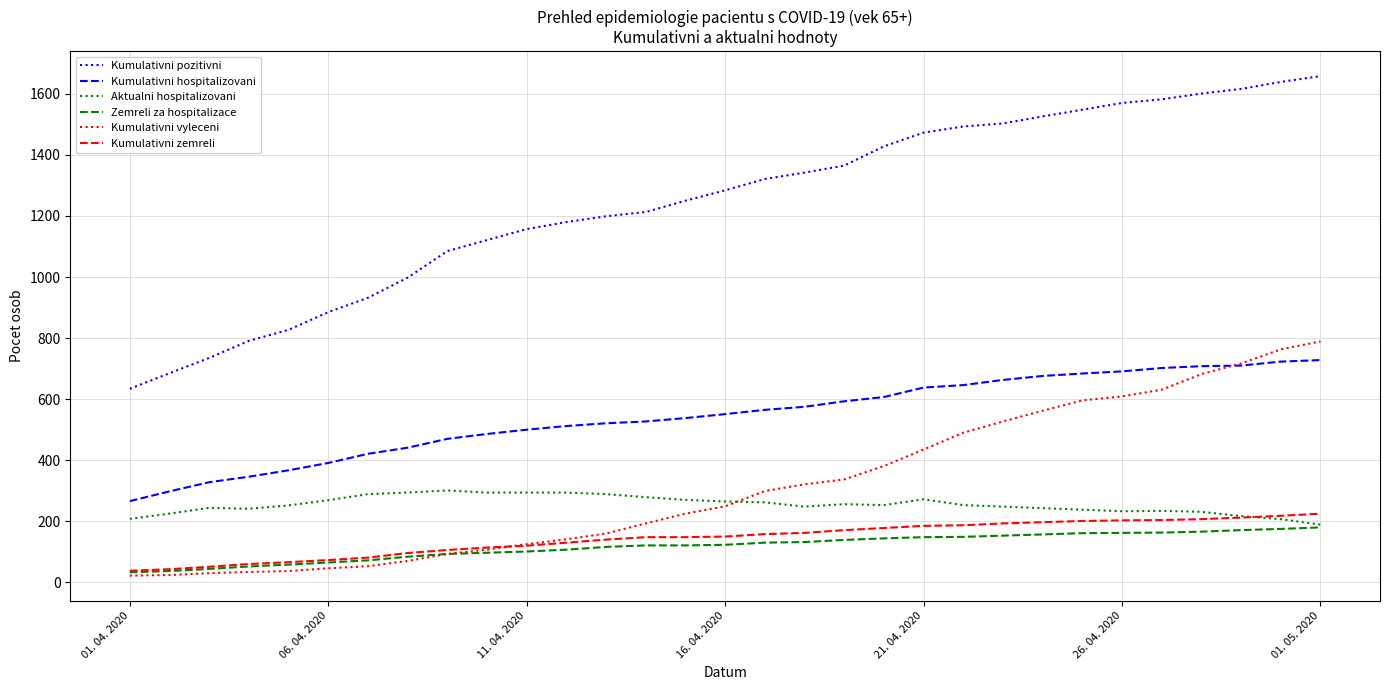

Which series has the largest range (max minus min)?

Kumulativni pozitivni